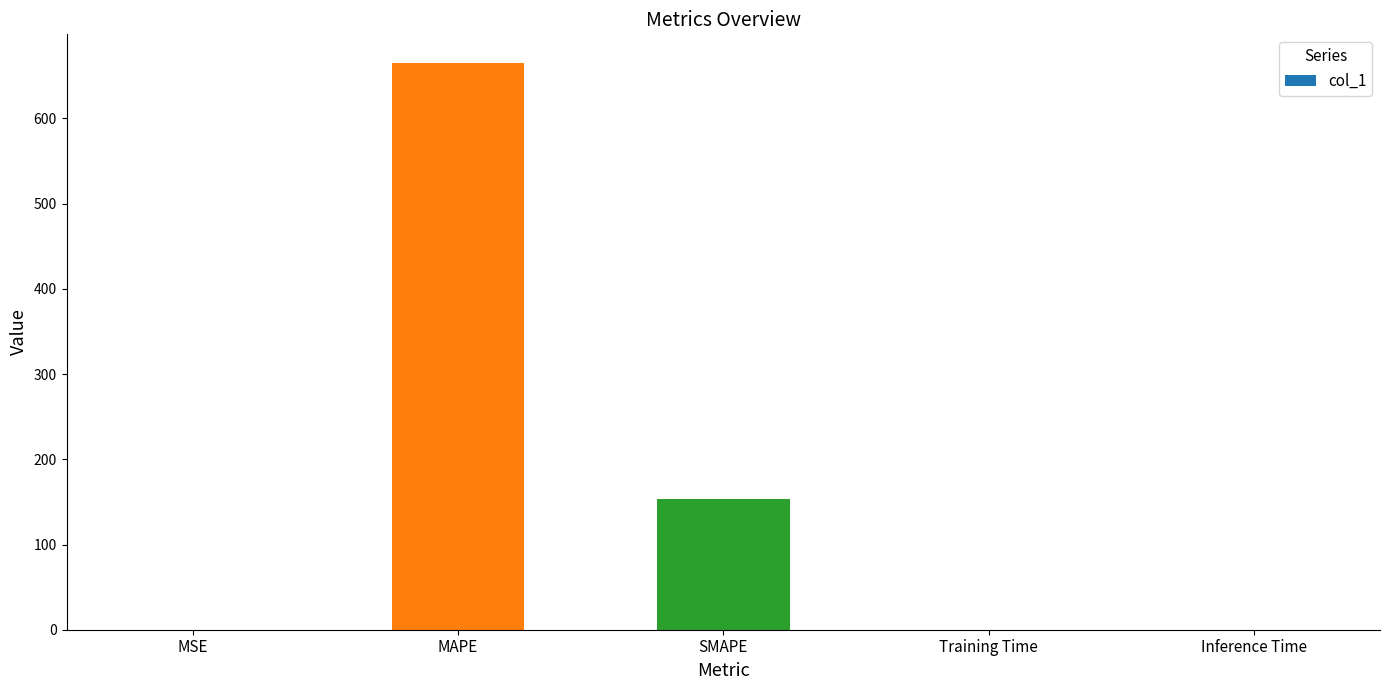

The value at SMAPE is 153.8. True or false?

True